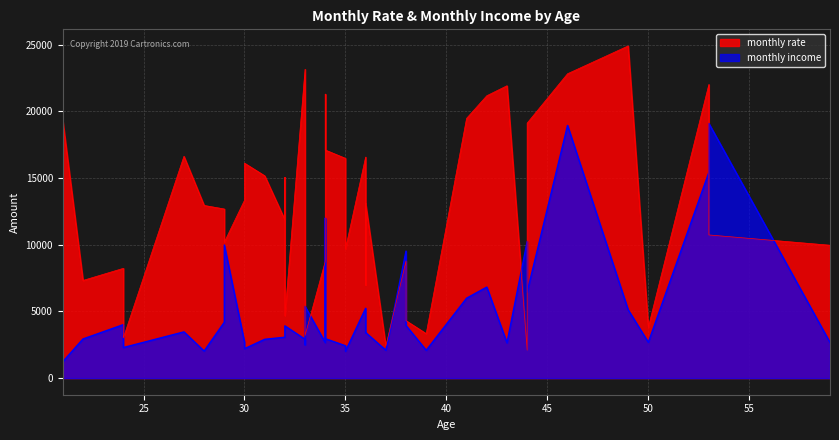

What is the label of the 29th point from the right?

29